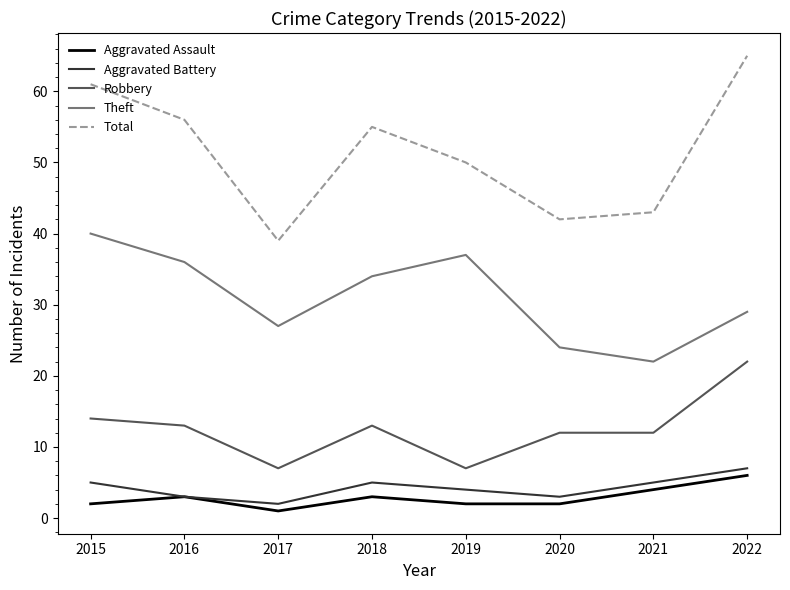

What is the average value of the Aggravated Assault series?

3